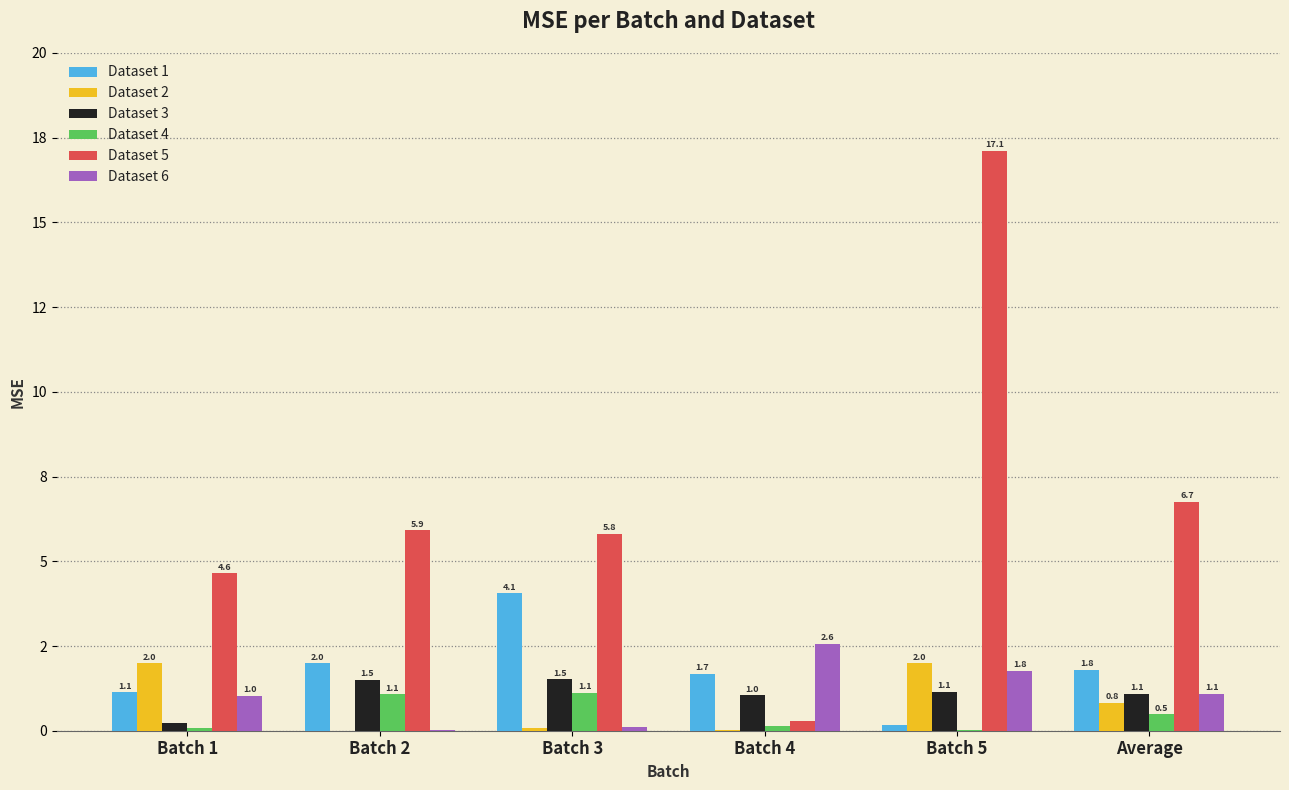

Does the chart contain stacked bars?

No